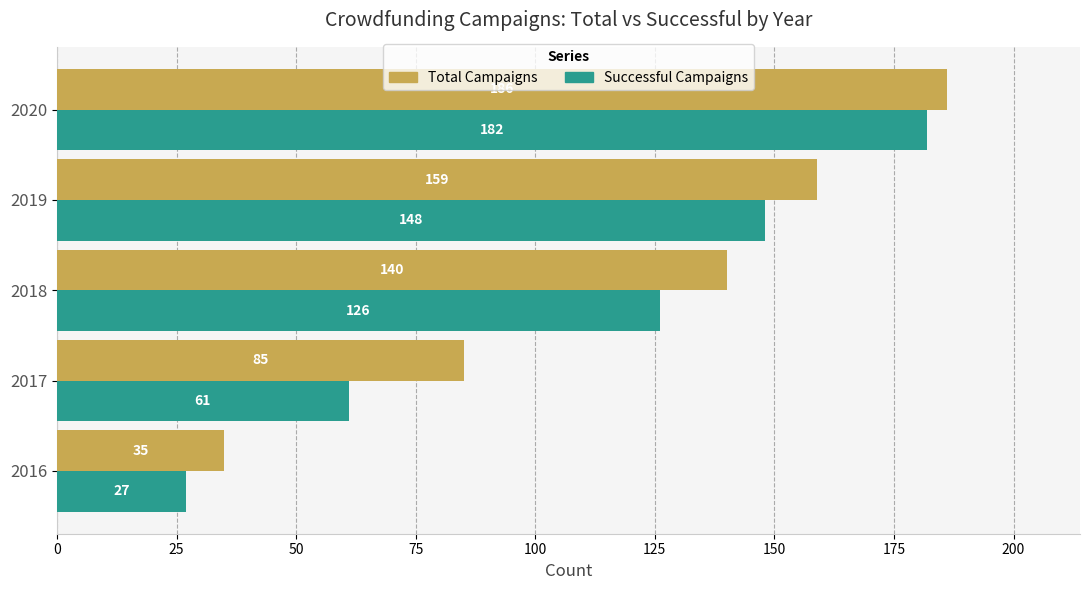

Which label corresponds to the smallest value in the chart?

2016